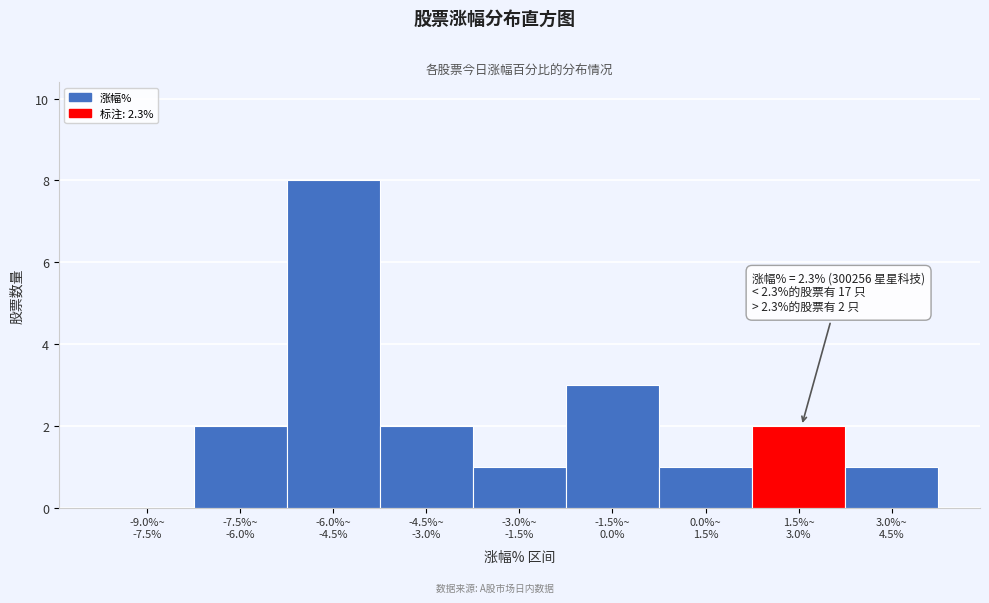

What is the maximum value shown in the chart?

8